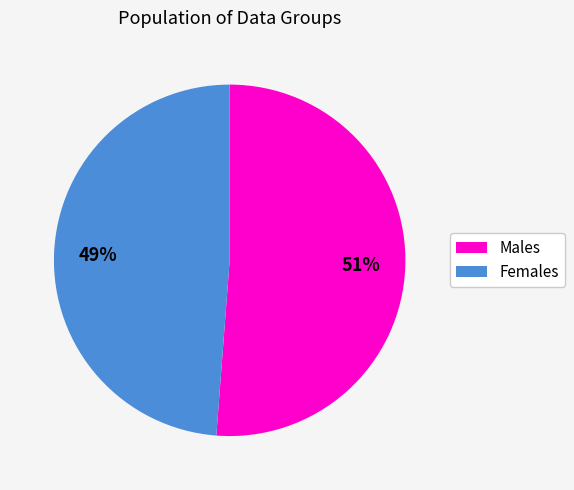

To the nearest percent, what is the difference between the largest and smallest slice percentages?

2%